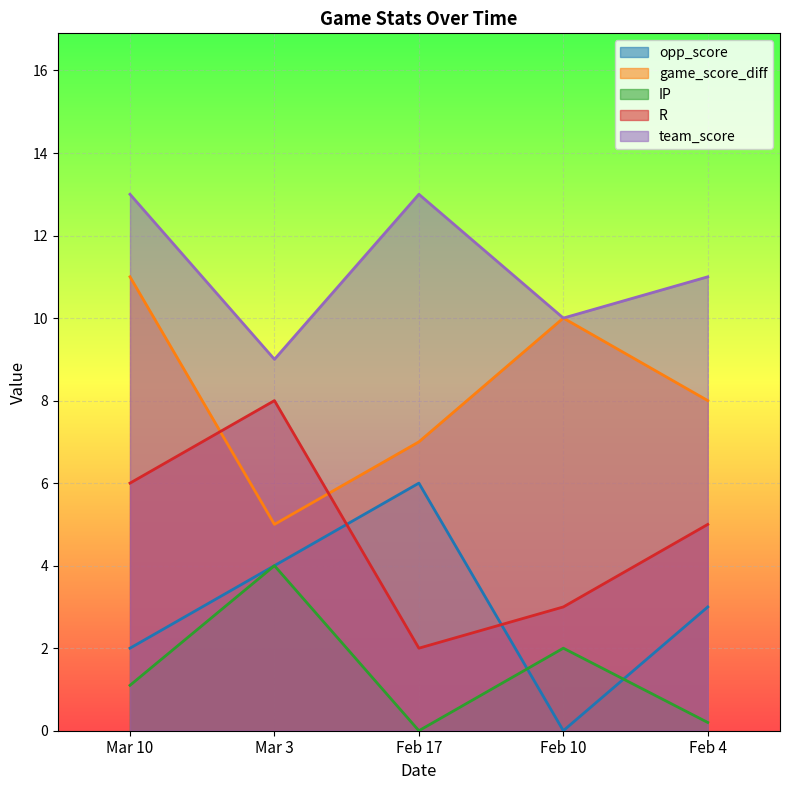

How many lines are shown in the chart?

5